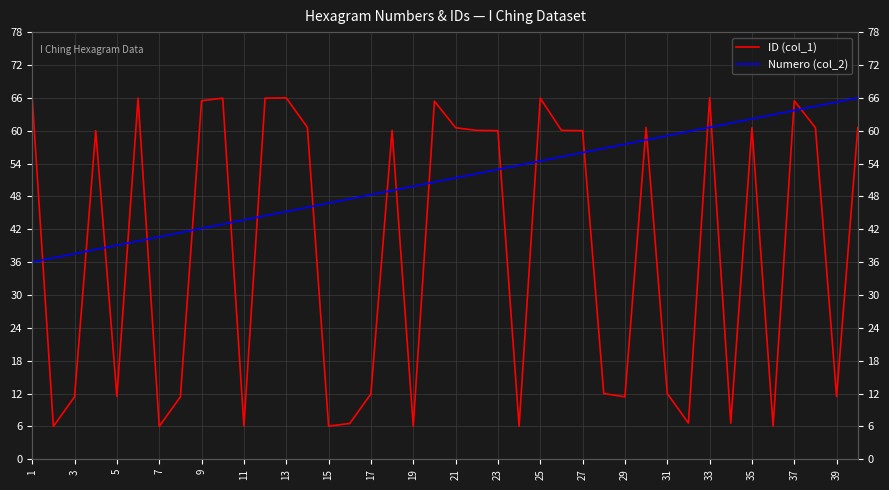

At which label does ID (col_1) first exceed 60?

1